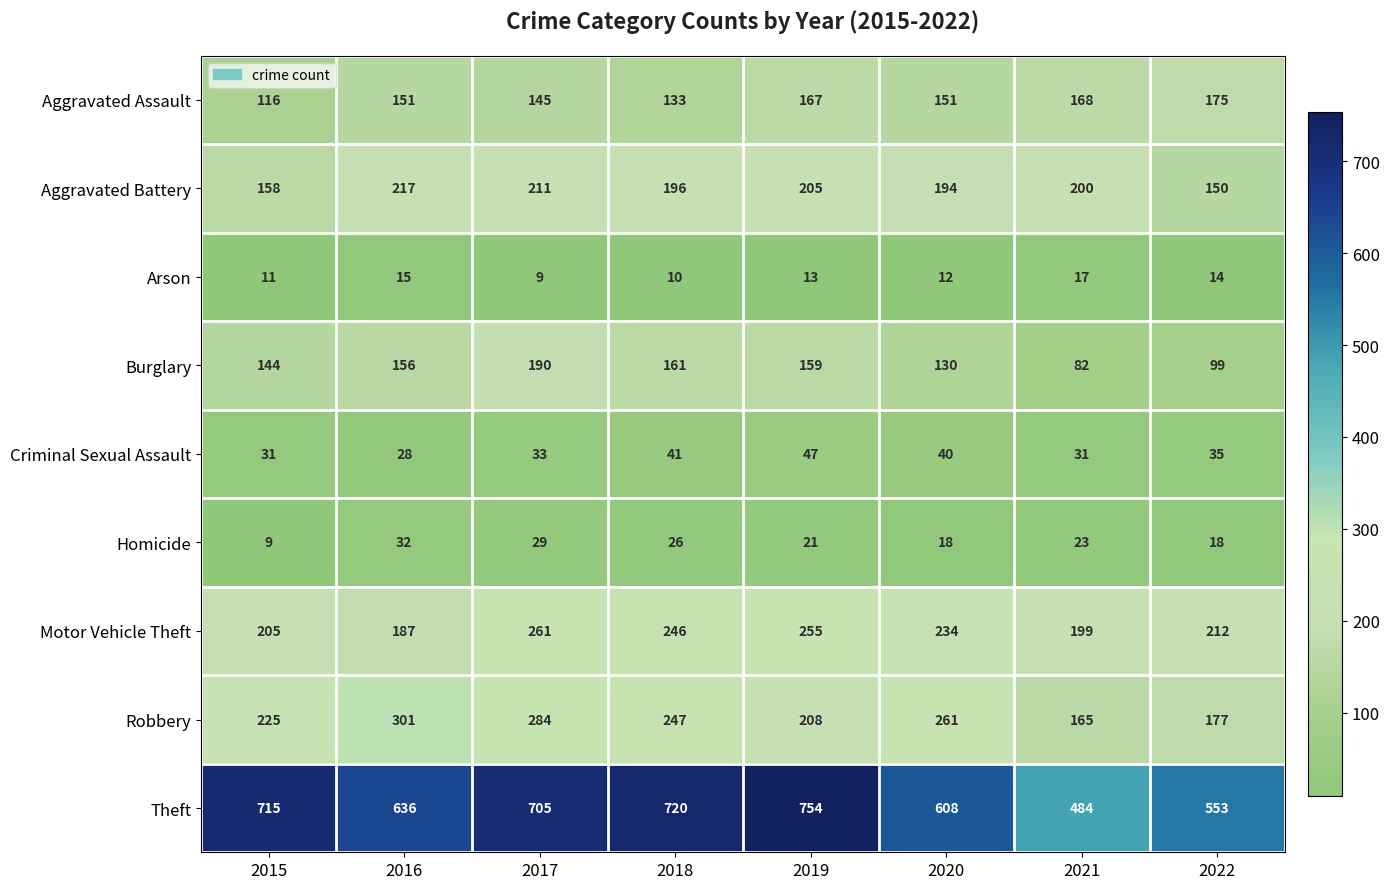

What is the sum of the Theft values at 2016 and 2020?

1244